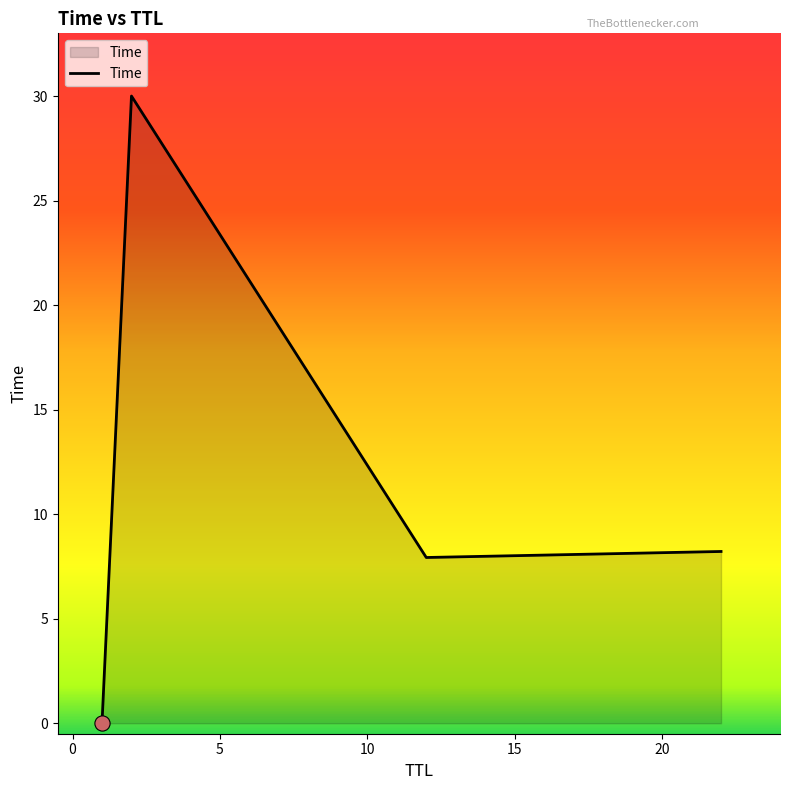

True or false: there are more than 1 points higher than both neighbors.

False